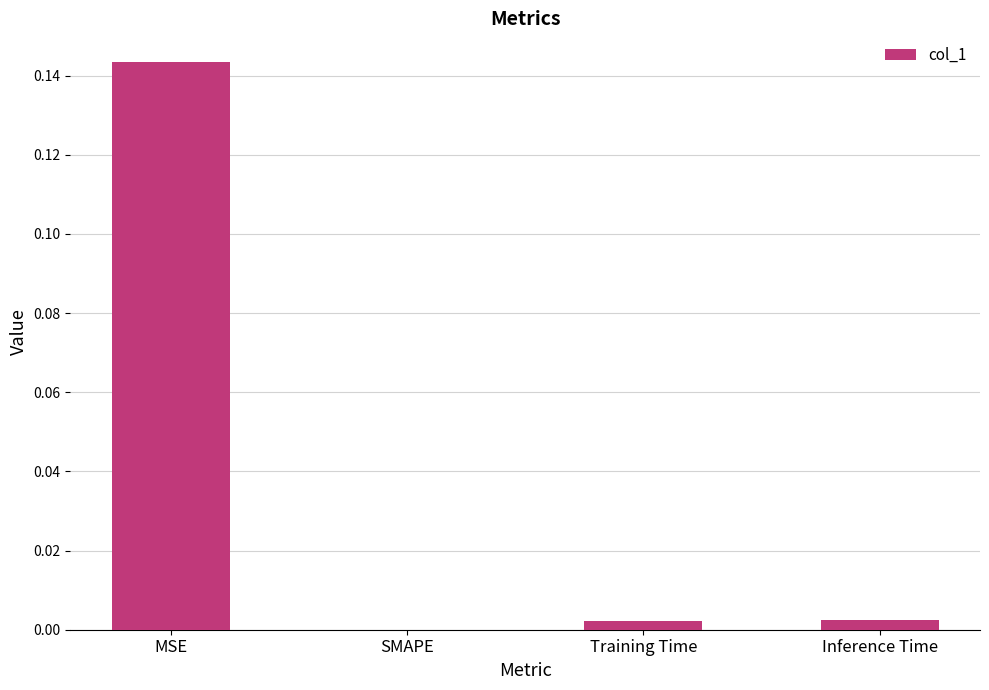

Is it true that the value at SMAPE is 0.0?

True